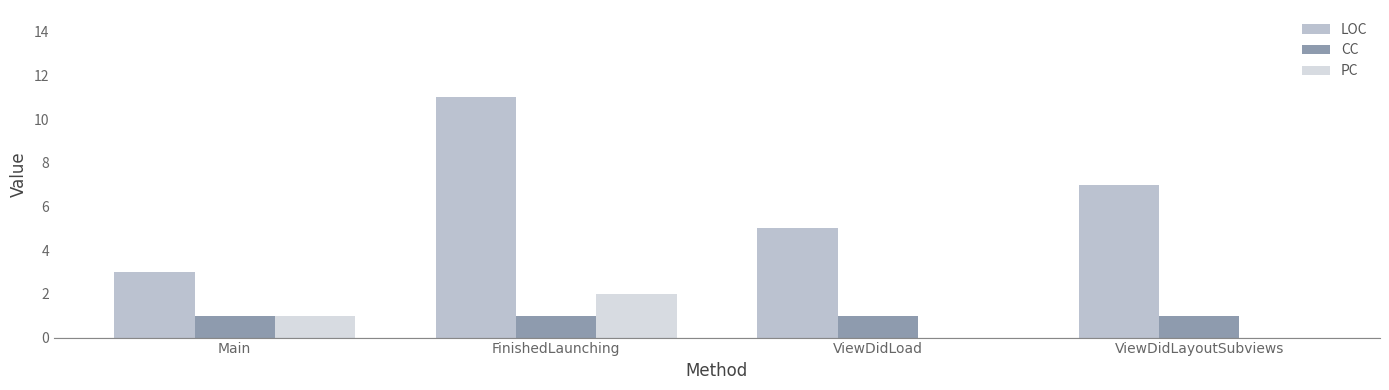

The PC series shows 0 at ViewDidLayoutSubviews. True or false?

True